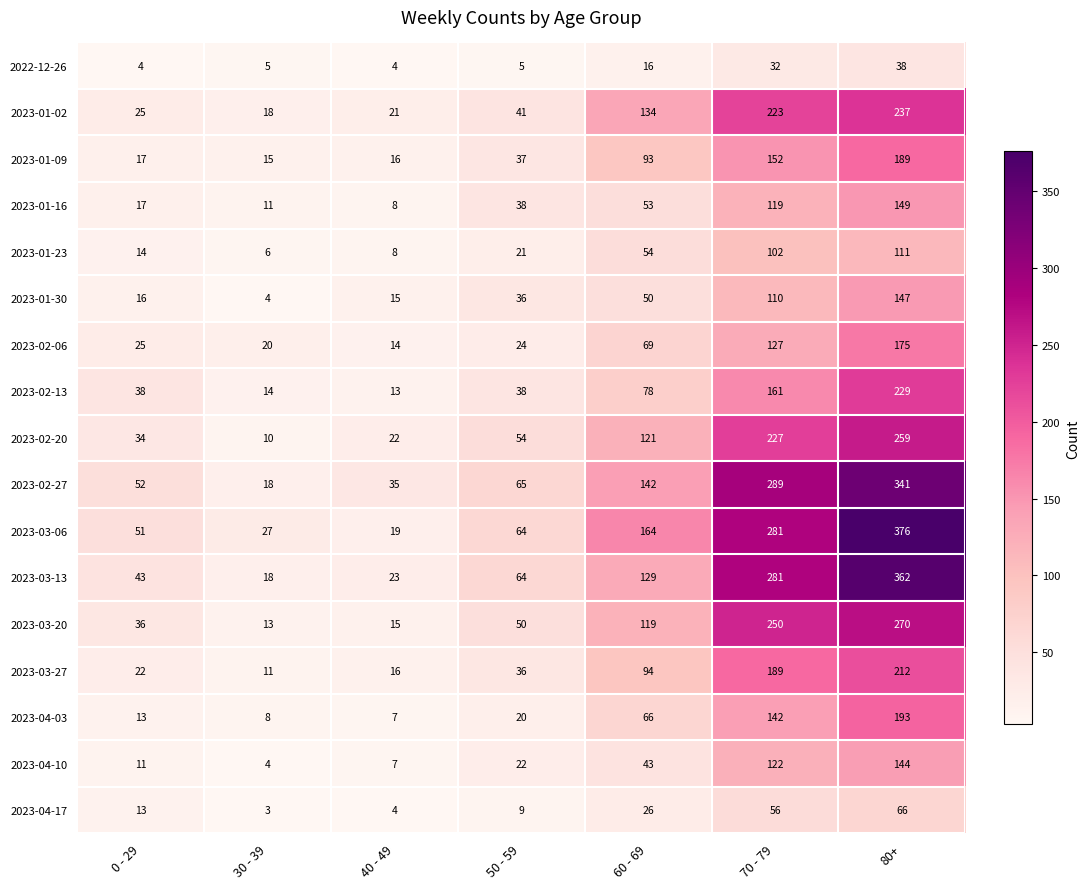

At which label is 2023-01-02 closest to 127?

60 - 69